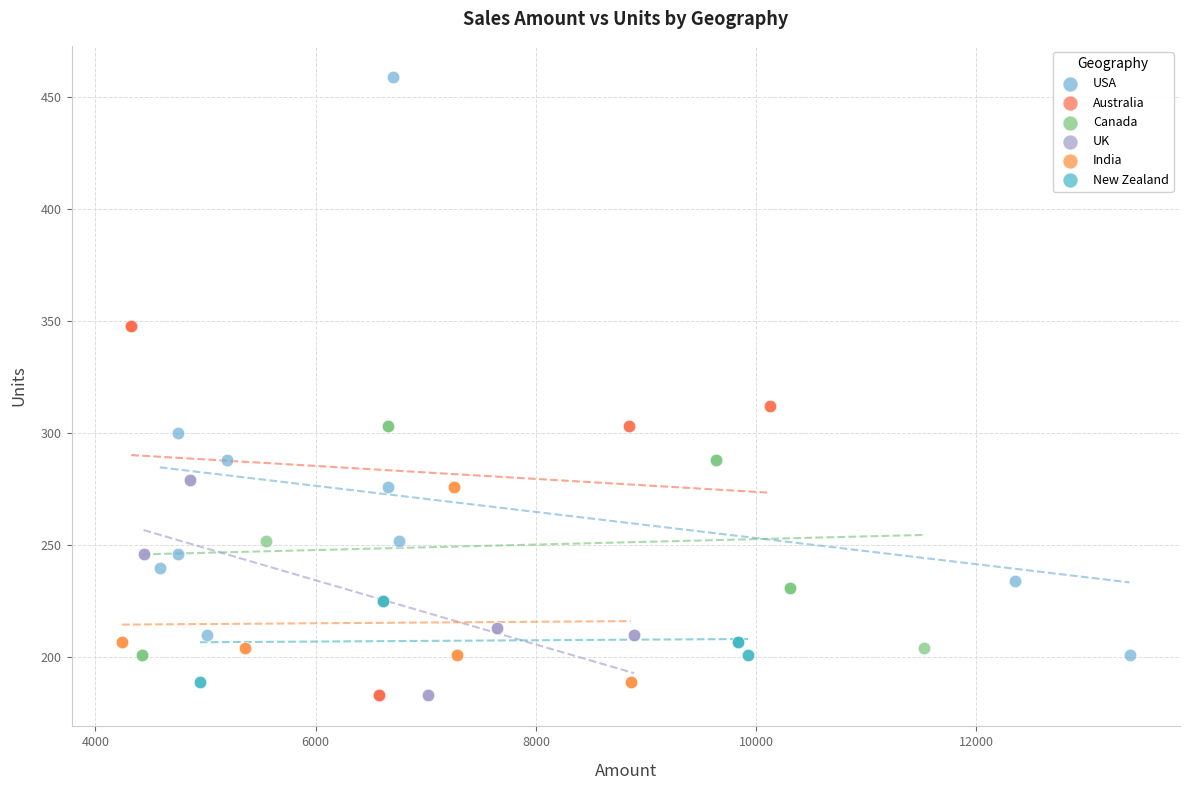

Which series reaches the maximum Y coordinate?

USA